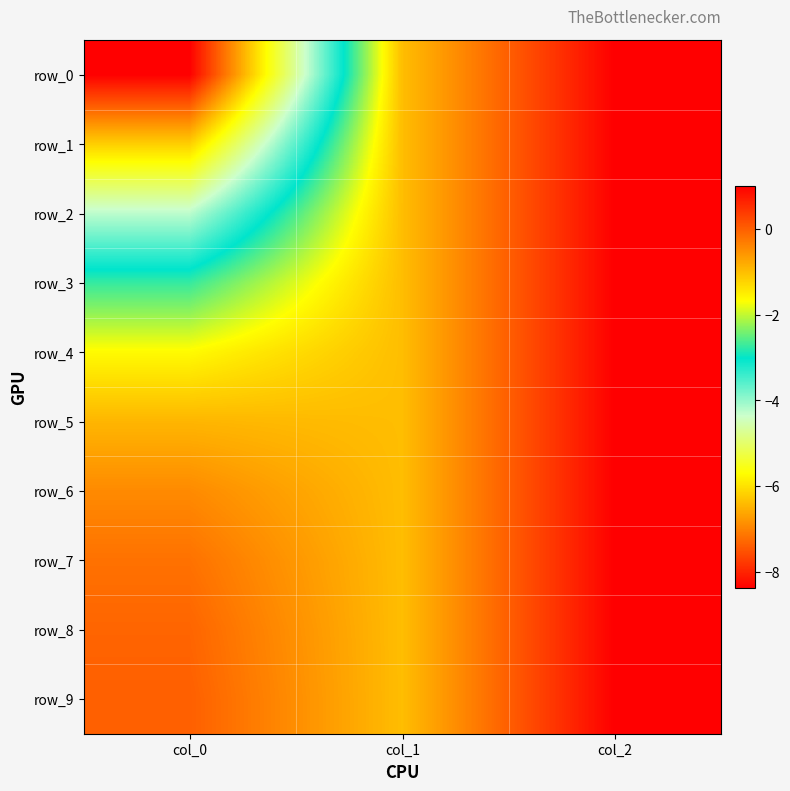

What value does the row_9 series have at col_2?

1.0